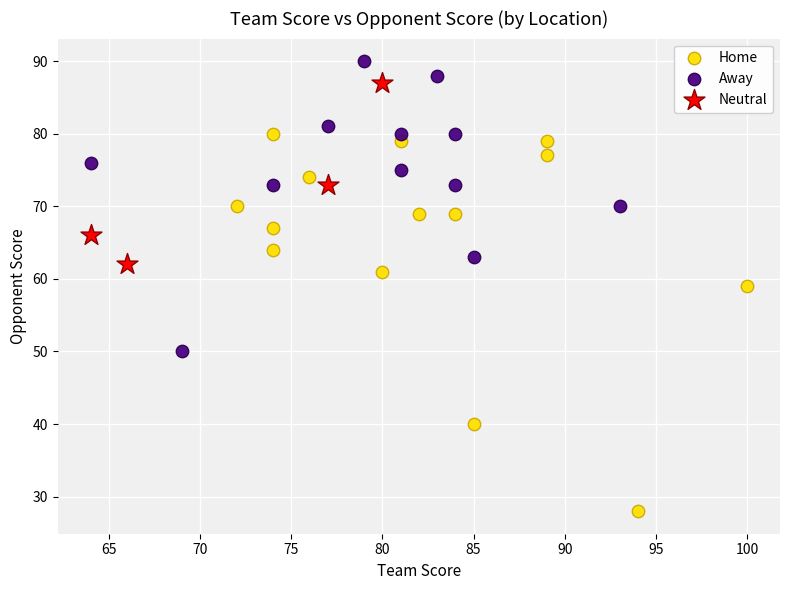

Which series contains the highest Y value?

Away